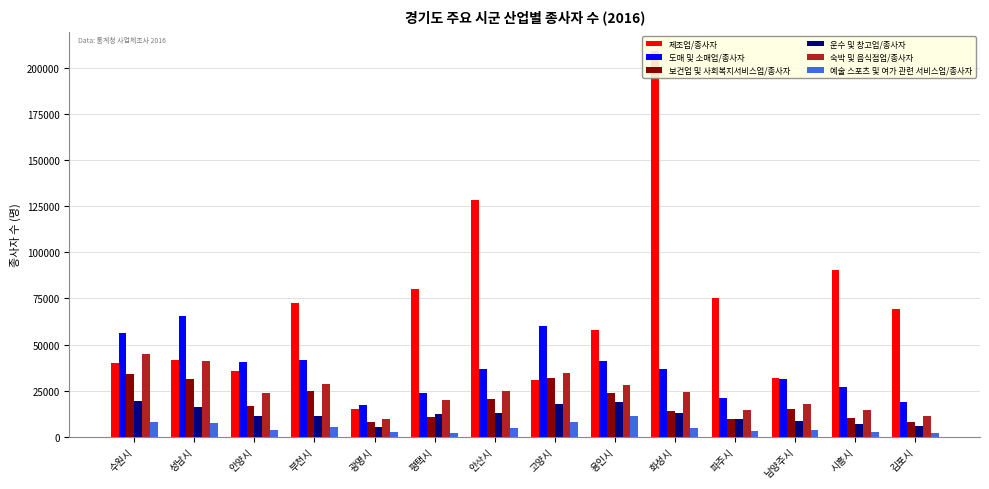

What is the difference between the second highest and second lowest values in the 숙박 및 음식점업/종사자 series?

29642